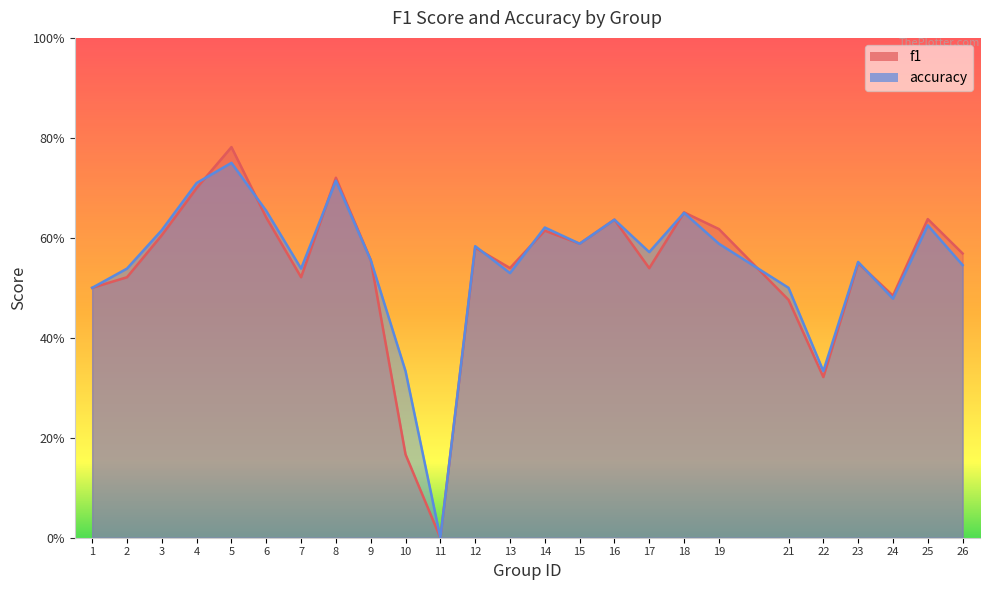

Rank the series by their maximum value, from lowest to highest.

accuracy, f1